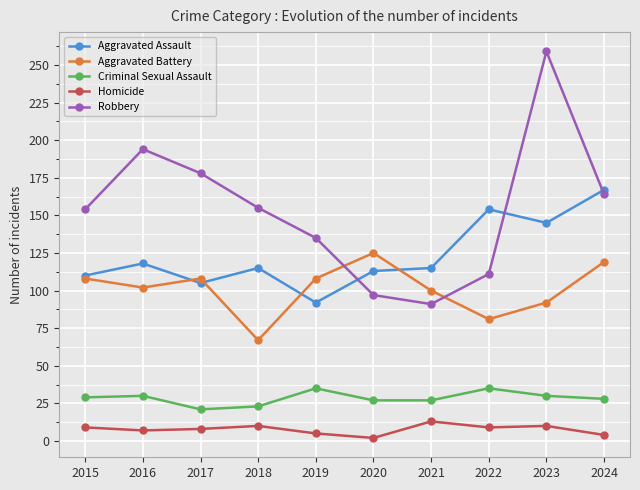

True or false: Criminal Sexual Assault has a value of 43 at 2021.

False